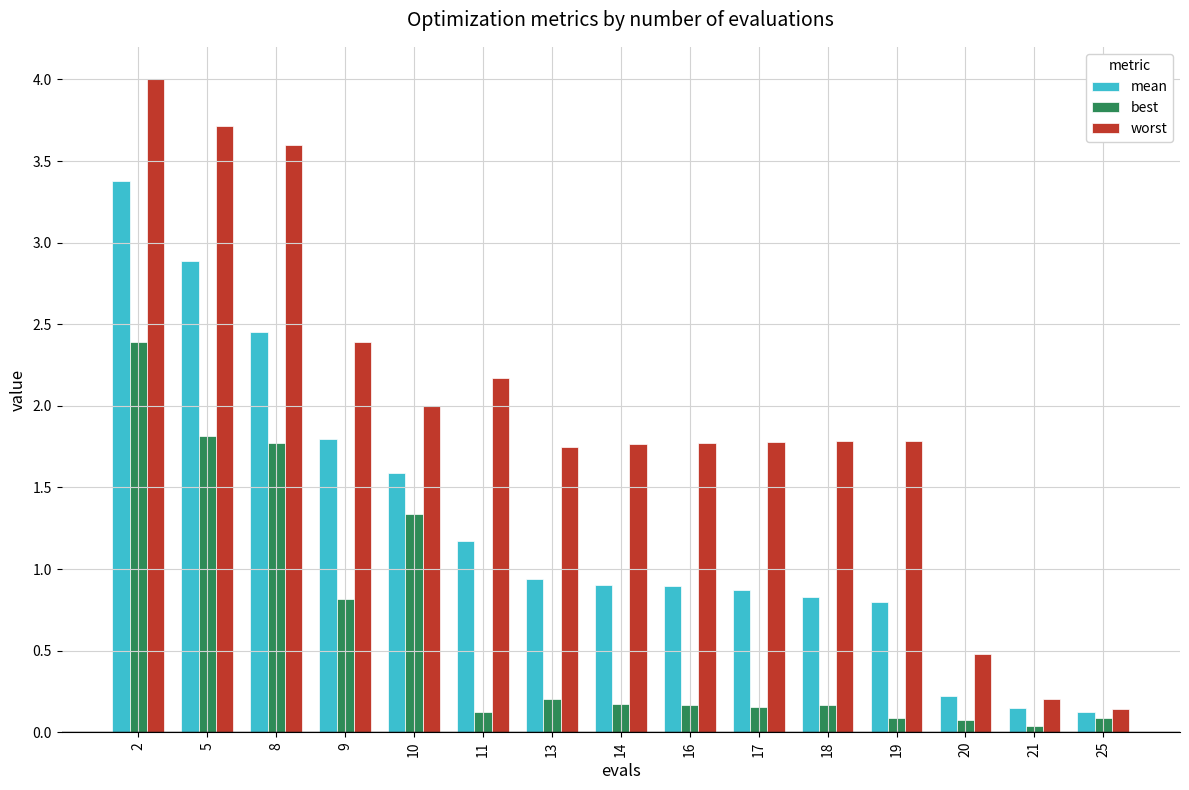

What is the difference between the best values at 10 and 19?

1.3